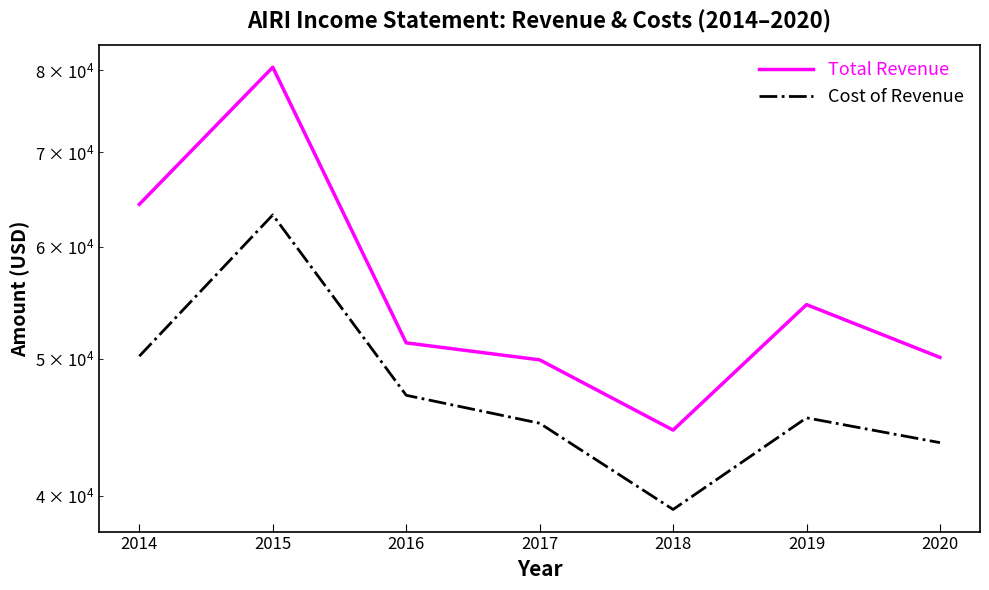

The value of Total Revenue at 2019 is 18695. True or false?

False